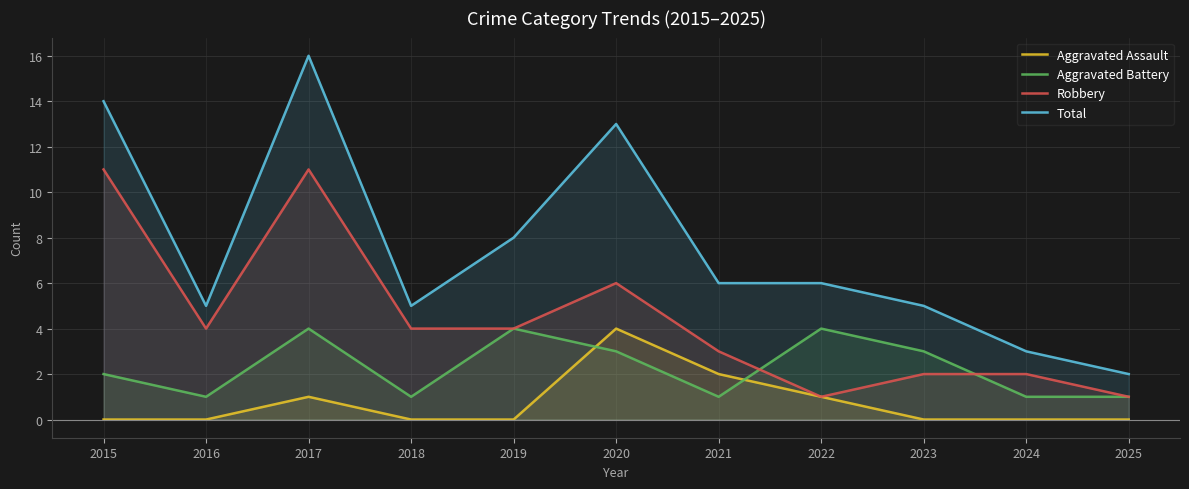

What are all the series names shown in the legend?

Aggravated Assault, Aggravated Battery, Robbery, Total